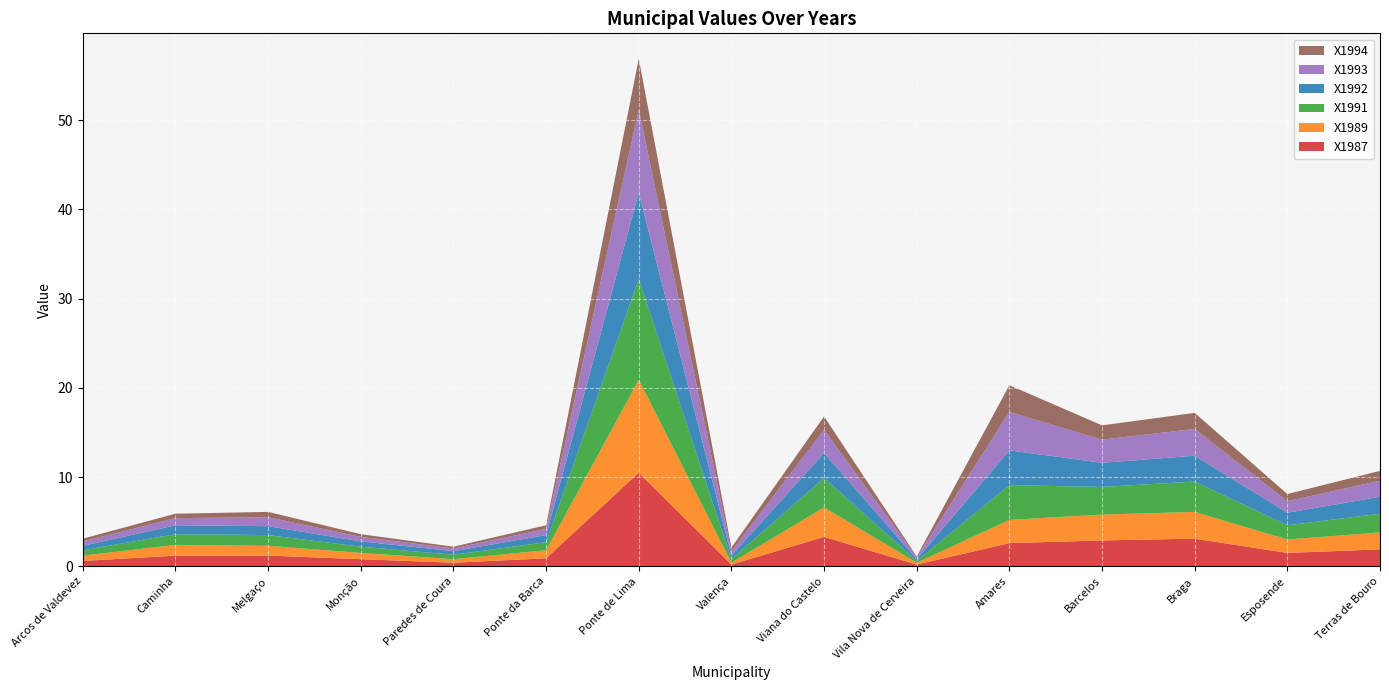

Reading right to left, what are all the values shown in this chart?

X1987: Terras de Bouro=1.9	Esposende=1.5	Braga=3.1	Barcelos=2.9	Amares=2.6	Vila Nova de Cerveira=0.2	Viana do Castelo=3.3	Valença=0.2	Ponte de Lima=10.5	Ponte da Barca=0.9	Paredes de Coura=0.4	Monção=0.8	Melgaço=1.2	Caminha=1.2	Arcos de Valdevez=0.6
X1989: Terras de Bouro=1.9	Esposende=1.5	Braga=3.0	Barcelos=2.9	Amares=2.6	Vila Nova de Cerveira=0.2	Viana do Castelo=3.3	Valença=0.2	Ponte de Lima=10.4	Ponte da Barca=0.9	Paredes de Coura=0.4	Monção=0.7	Melgaço=1.1	Caminha=1.2	Arcos de Valdevez=0.6
X1991: Terras de Bouro=2.1	Esposende=1.6	Braga=3.4	Barcelos=3.1	Amares=3.9	Vila Nova de Cerveira=0.2	Viana do Castelo=3.3	Valença=0.4	Ponte de Lima=11.3	Ponte da Barca=0.9	Paredes de Coura=0.5	Monção=0.7	Melgaço=1.2	Caminha=1.2	Arcos de Valdevez=0.6
X1992: Terras de Bouro=1.9	Esposende=1.4	Braga=2.9	Barcelos=2.7	Amares=3.9	Vila Nova de Cerveira=0.2	Viana do Castelo=2.8	Valença=0.4	Ponte de Lima=9.7	Ponte da Barca=0.8	Paredes de Coura=0.4	Monção=0.6	Melgaço=1.0	Caminha=1.0	Arcos de Valdevez=0.5
X1993: Terras de Bouro=1.8	Esposende=1.3	Braga=3.0	Barcelos=2.6	Amares=4.3	Vila Nova de Cerveira=0.2	Viana do Castelo=2.6	Valença=0.5	Ponte de Lima=9.3	Ponte da Barca=0.7	Paredes de Coura=0.3	Monção=0.5	Melgaço=1.0	Caminha=0.8	Arcos de Valdevez=0.5
X1994: Terras de Bouro=1.1	Esposende=0.8	Braga=1.8	Barcelos=1.6	Amares=3.0	Vila Nova de Cerveira=0.1	Viana do Castelo=1.5	Valença=0.4	Ponte de Lima=5.7	Ponte da Barca=0.4	Paredes de Coura=0.2	Monção=0.3	Melgaço=0.6	Caminha=0.5	Arcos de Valdevez=0.3